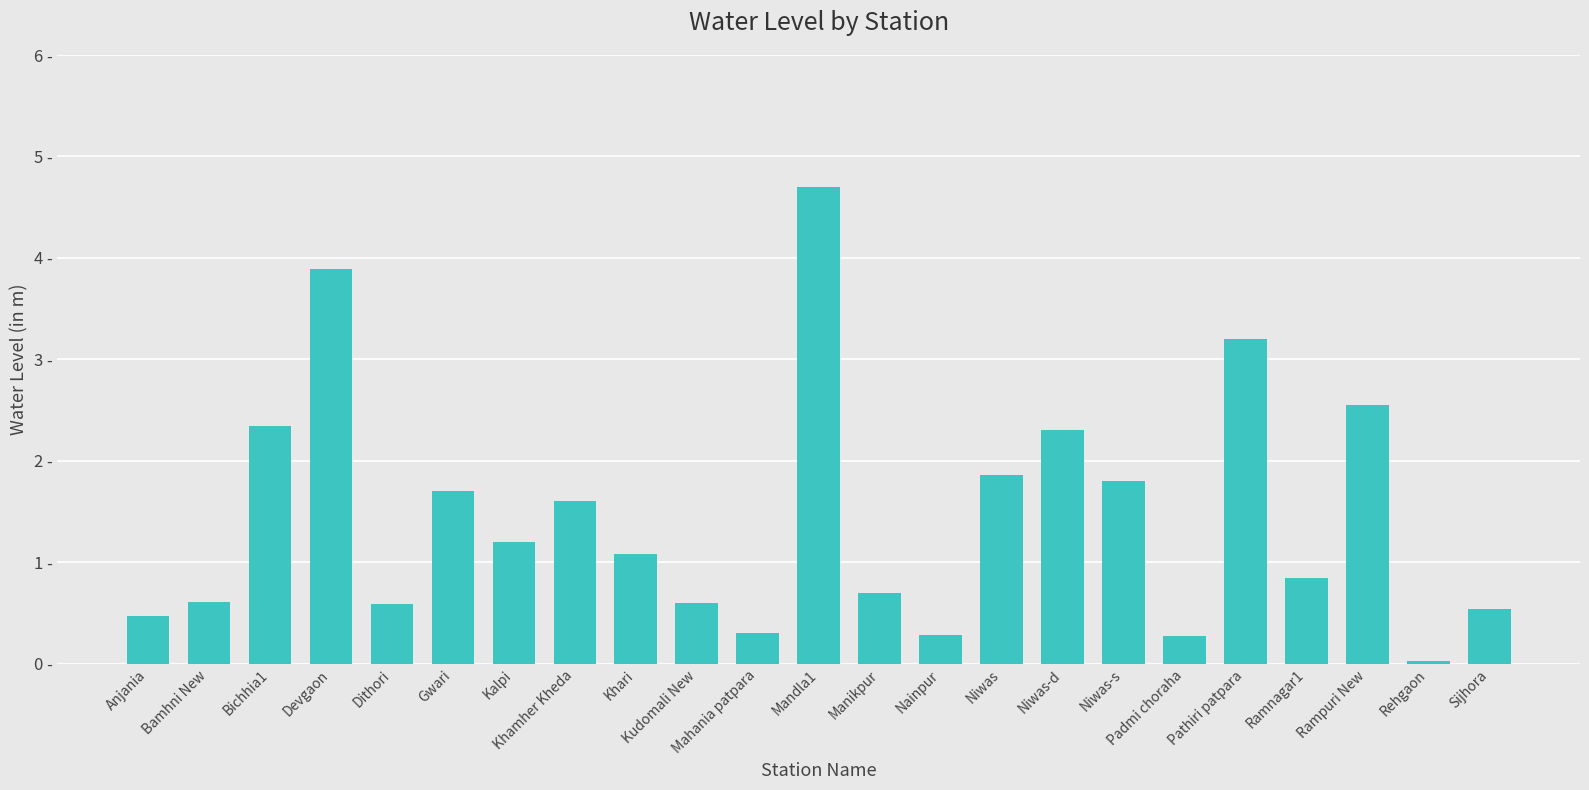

How many values exceed 1?

12